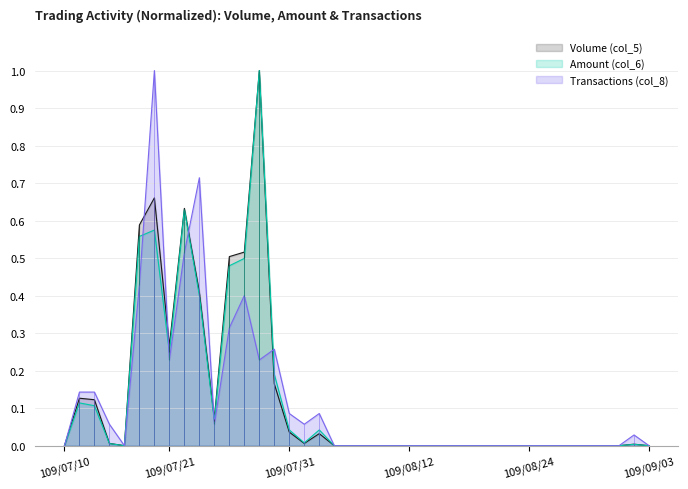

How many interior local peaks does the Transactions (col_8) series have?

6